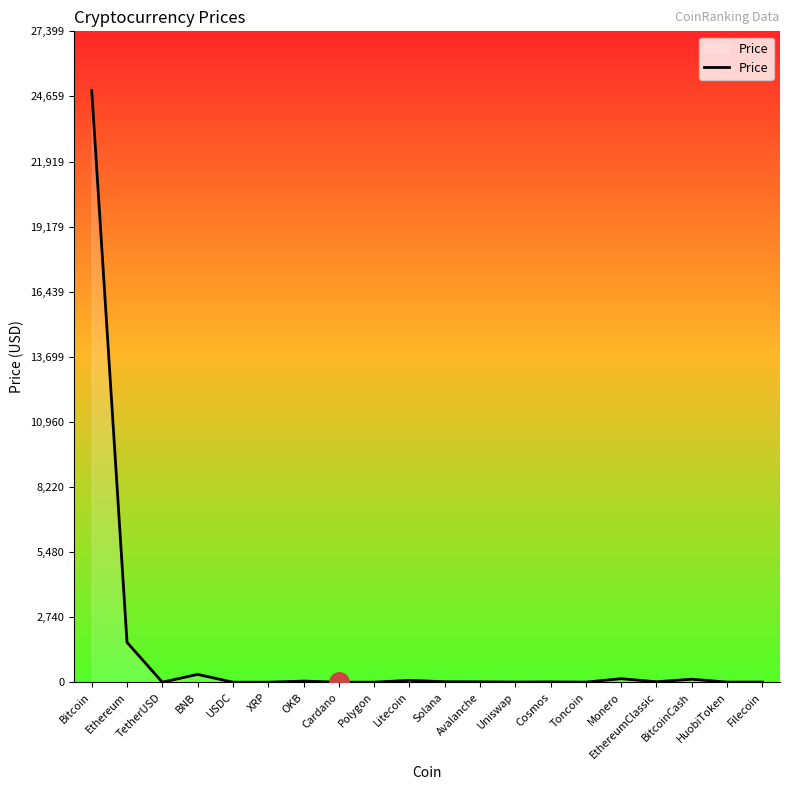

What is the smallest value displayed?

0.3